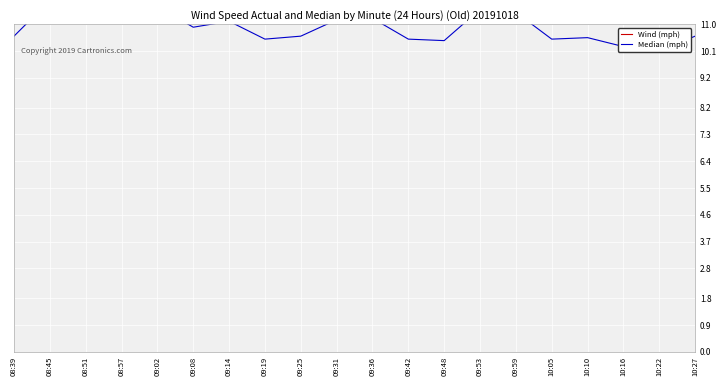

What is the difference between the maximum and minimum values in the Wind (mph) series?

8.0